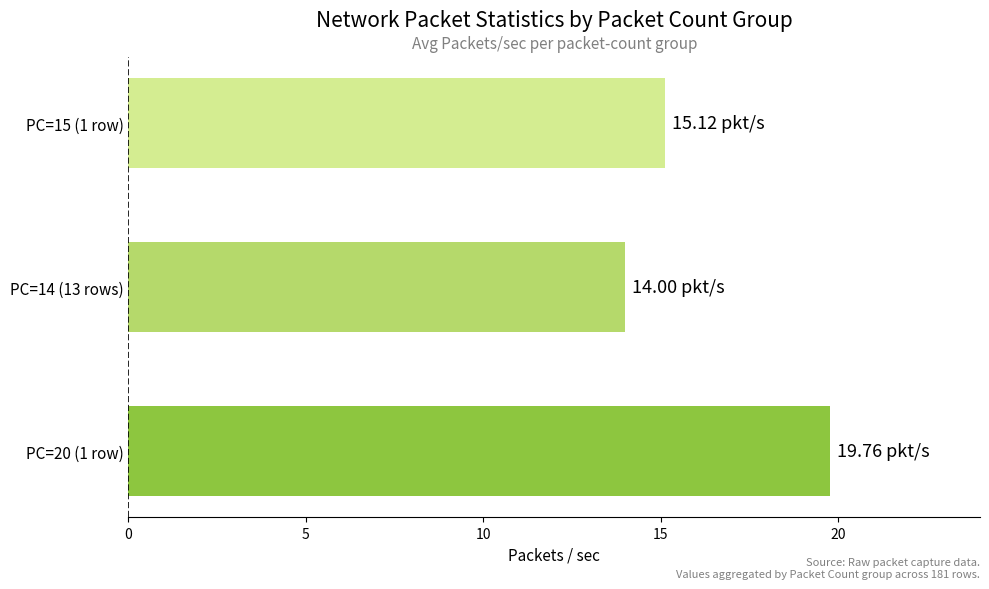

What is the greatest value displayed?

19.8